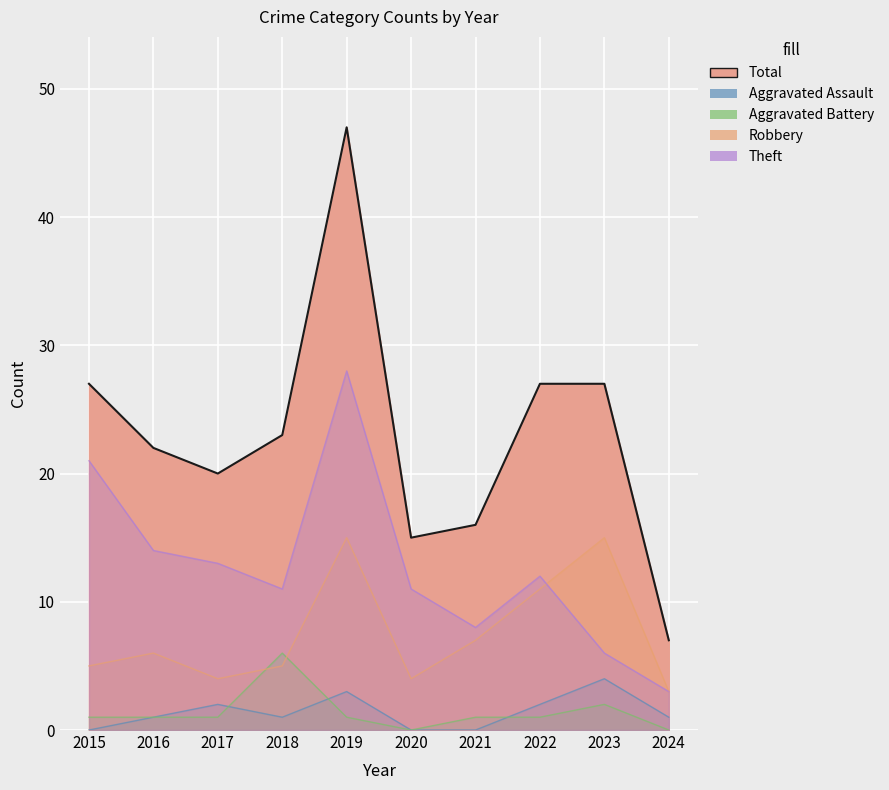

What is the difference between the Robbery values at 2015 and 2017?

1